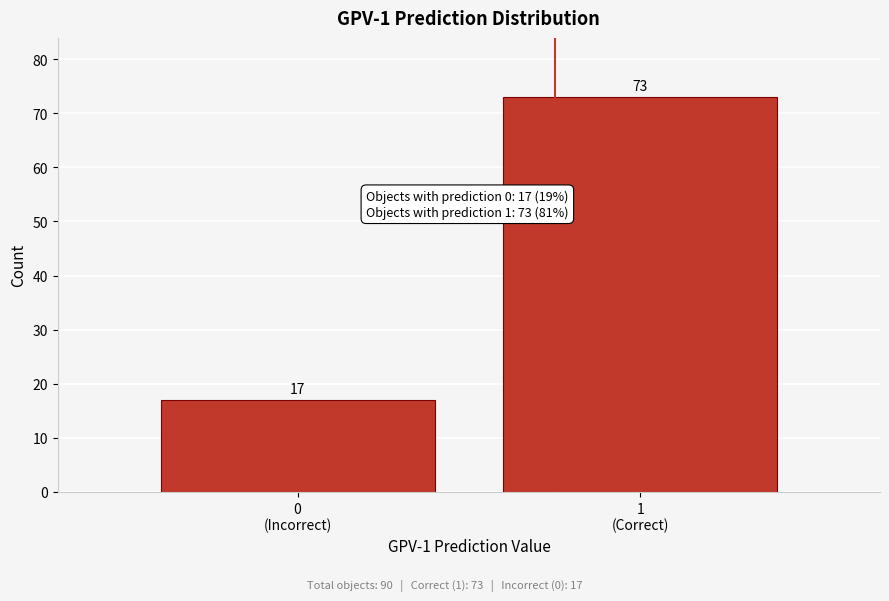

Reading left to right, extract all data points from this chart.

17	73